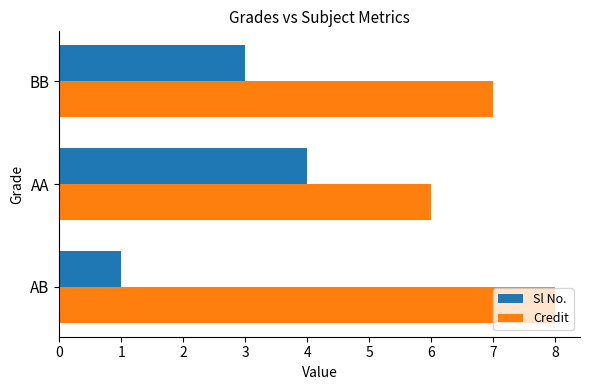

Which series has the widest spread of values?

Sl No.